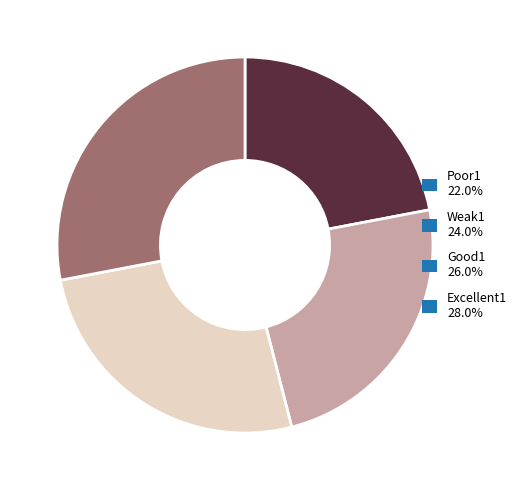

Does Poor1 22.0% represent more than half of the total?

No